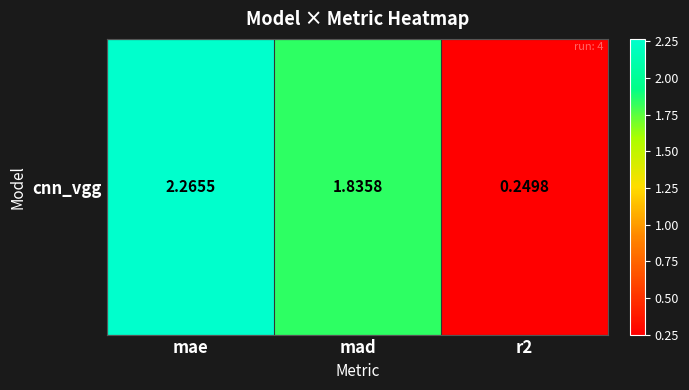

Rank the categories by value from lowest to highest.

r2, mad, mae